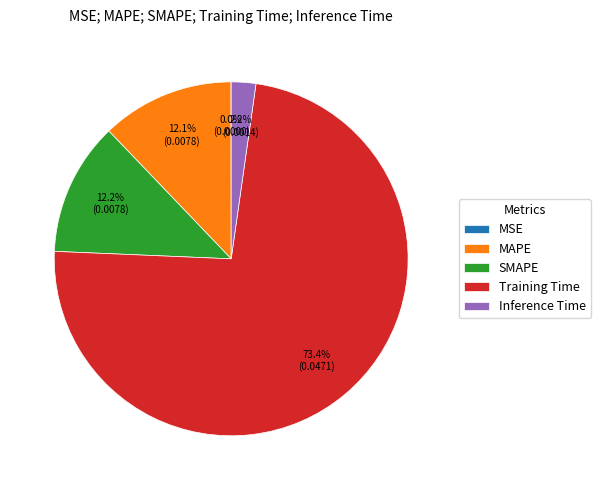

Is the sum of Inference Time and Training Time greater than half?

Yes